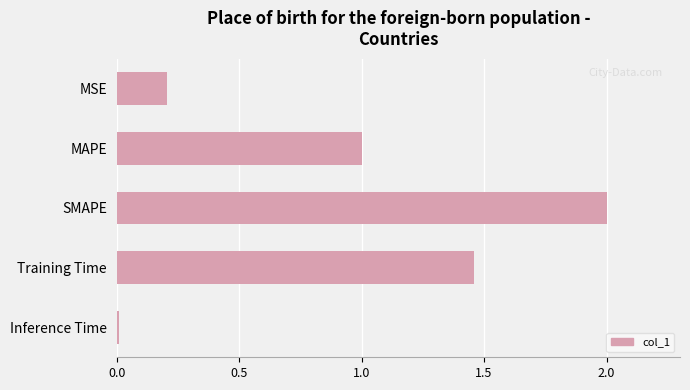

What is the average value?

0.9